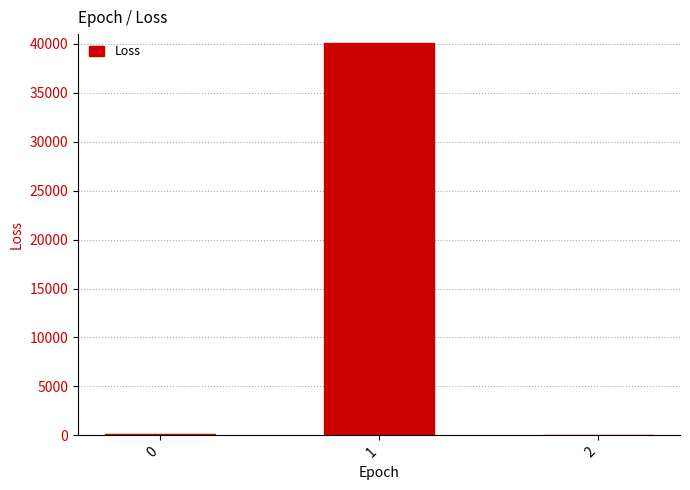

What is the greatest value displayed?

40108.1